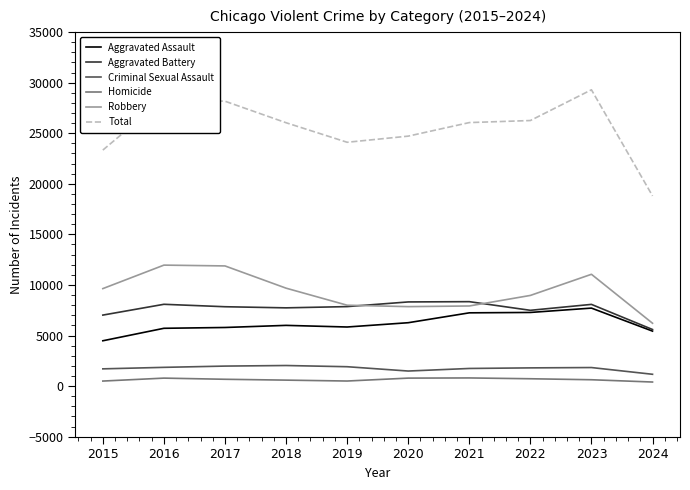

True or false: Homicide and Total intersect in this chart.

False